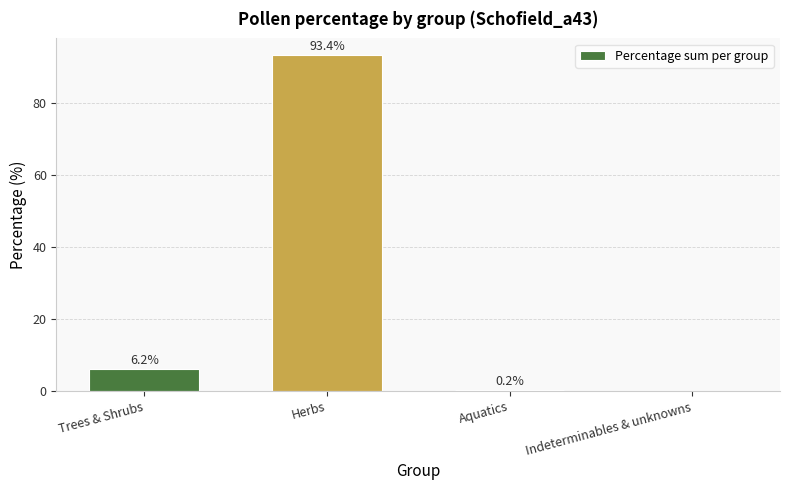

Approximately how many times larger is the value at Trees & Shrubs compared to Herbs?

0.1